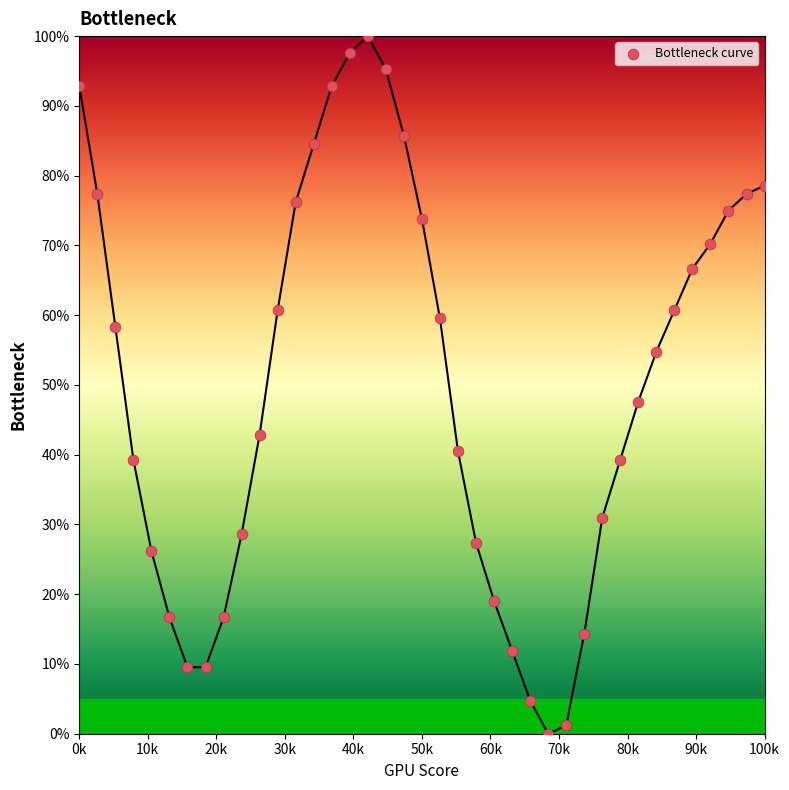

What Y value in the scatter plot is closest to 50?

47.6